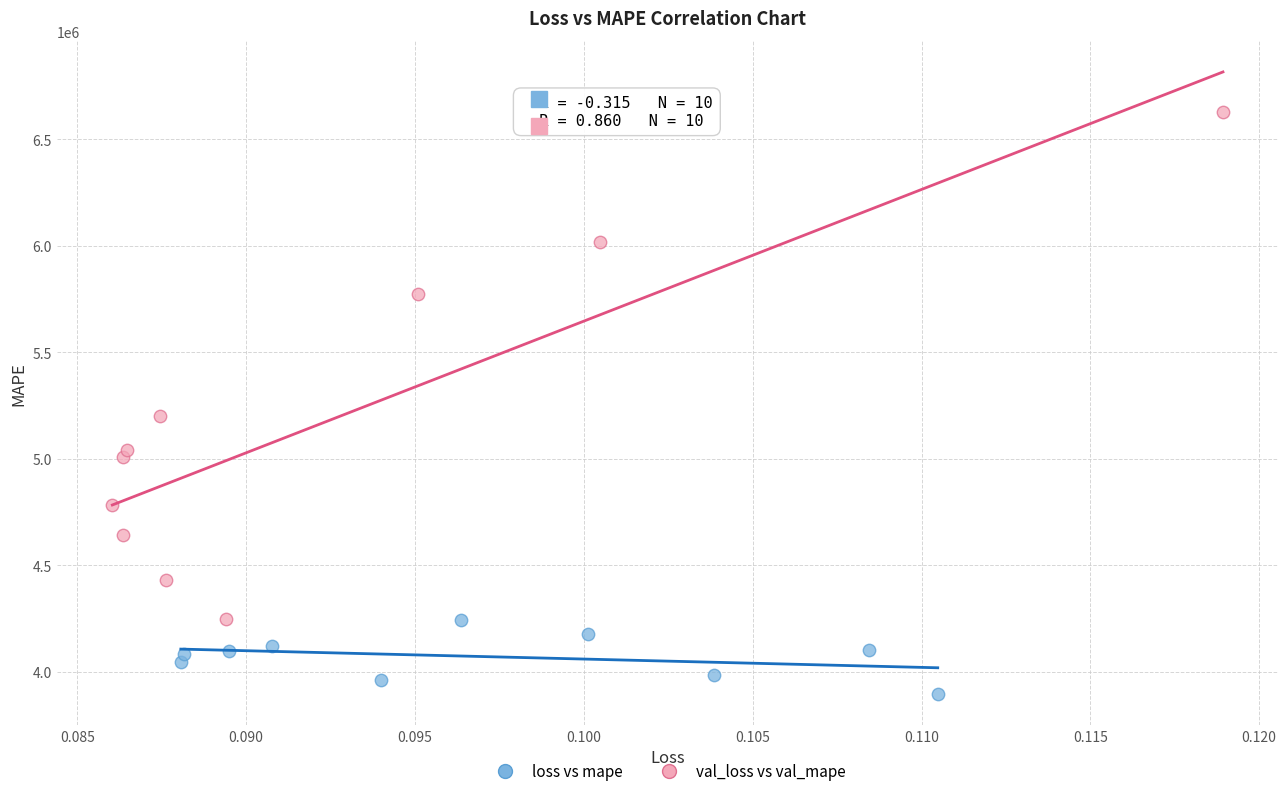

Which series has the widest spread of Y values?

val_loss vs val_mape